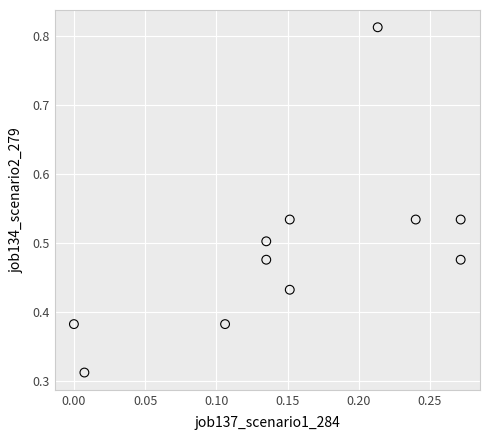

How many data points are displayed?

11